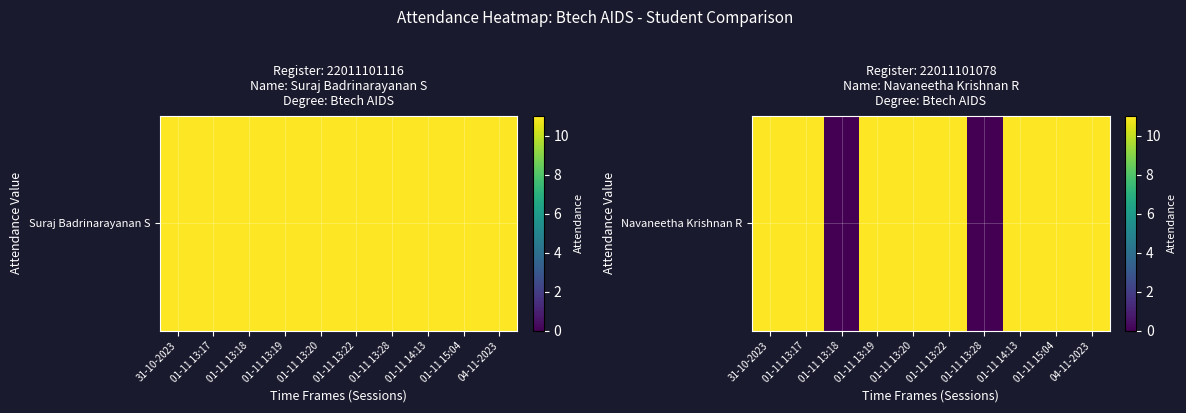

How many values are below 11?

2